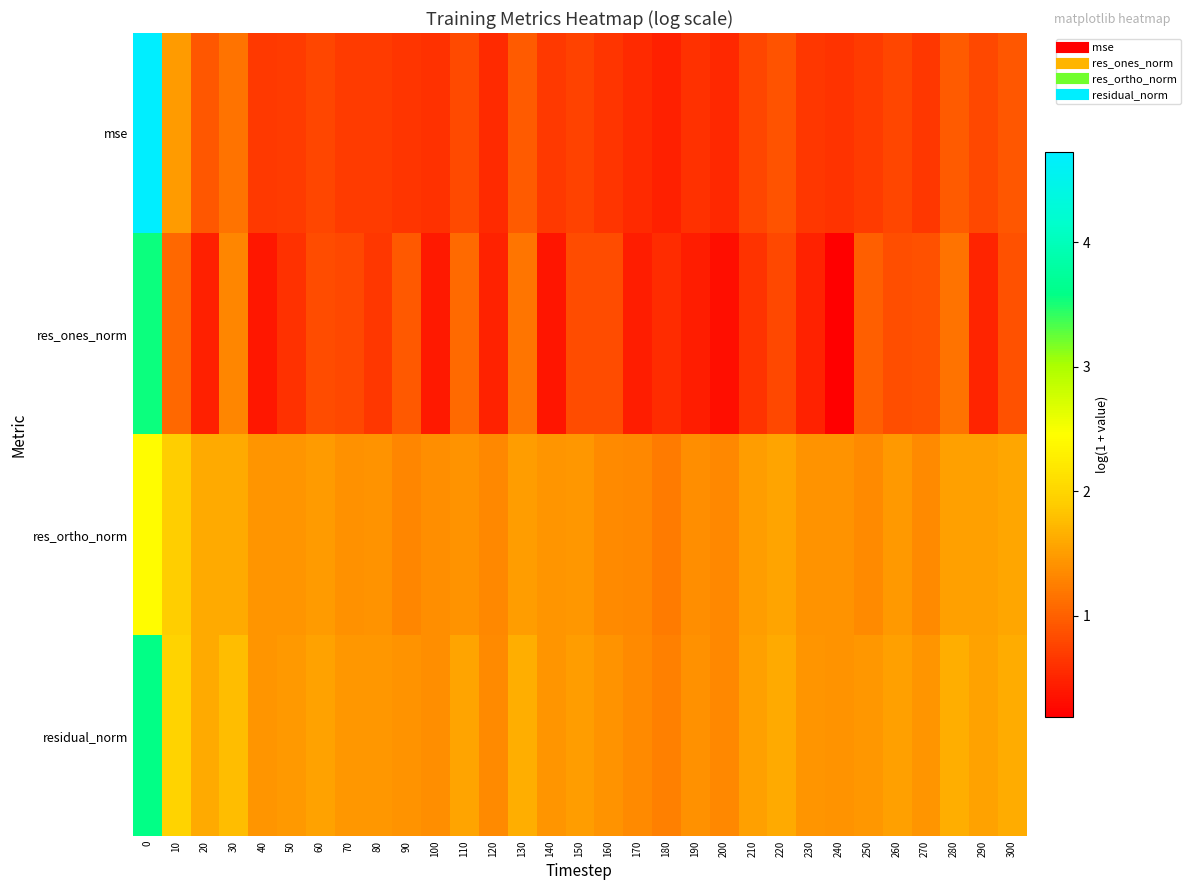

What is the smallest value displayed?

0.2